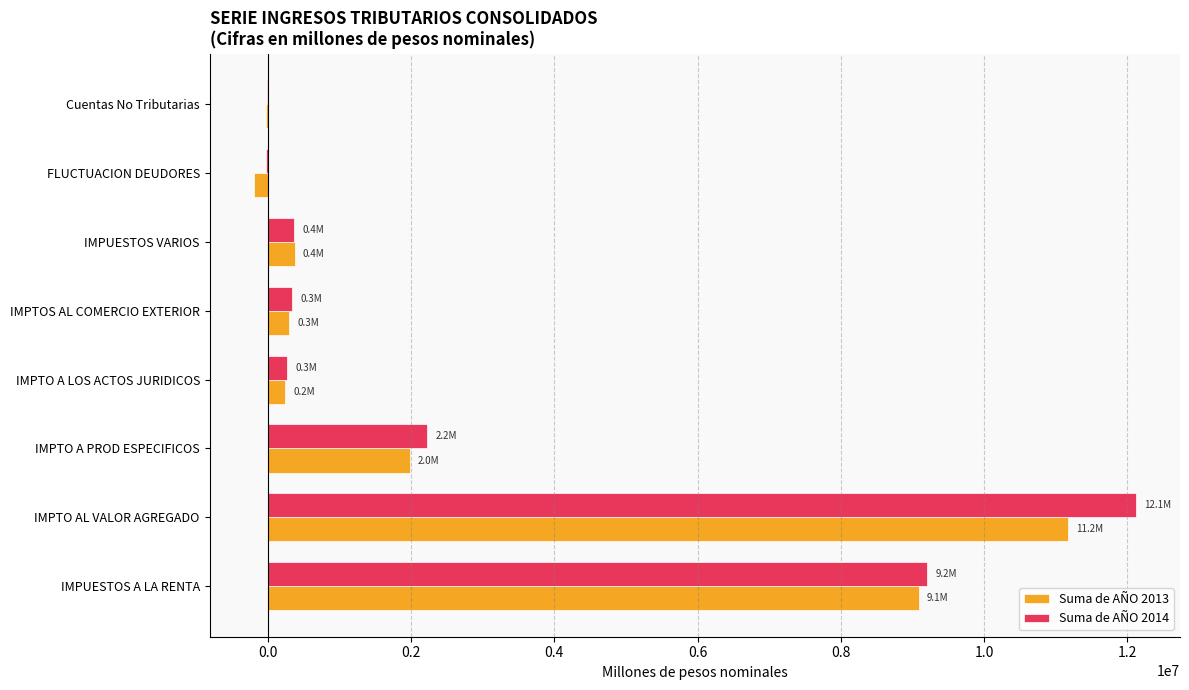

Is the value of Suma de AÑO 2014 at IMPTO A LOS ACTOS JURIDICOS greater than the value of Suma de AÑO 2013 at IMPTO AL VALOR AGREGADO?

No